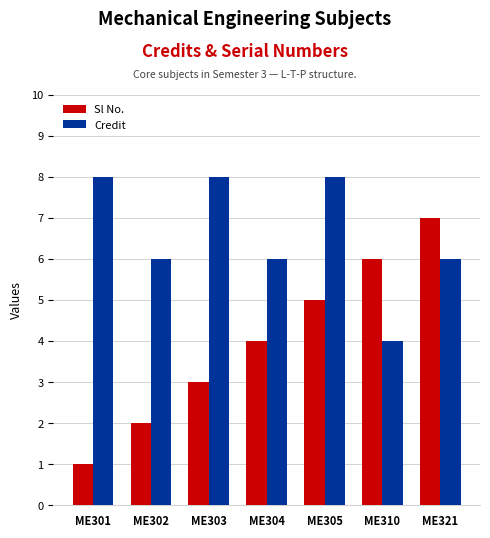

List the series in order of their peak value, highest first.

Credit, Sl No.